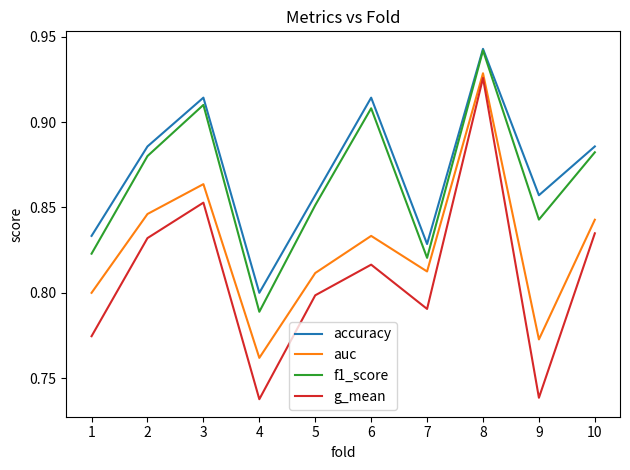

The accuracy series shows 1.1 at 1. True or false?

False